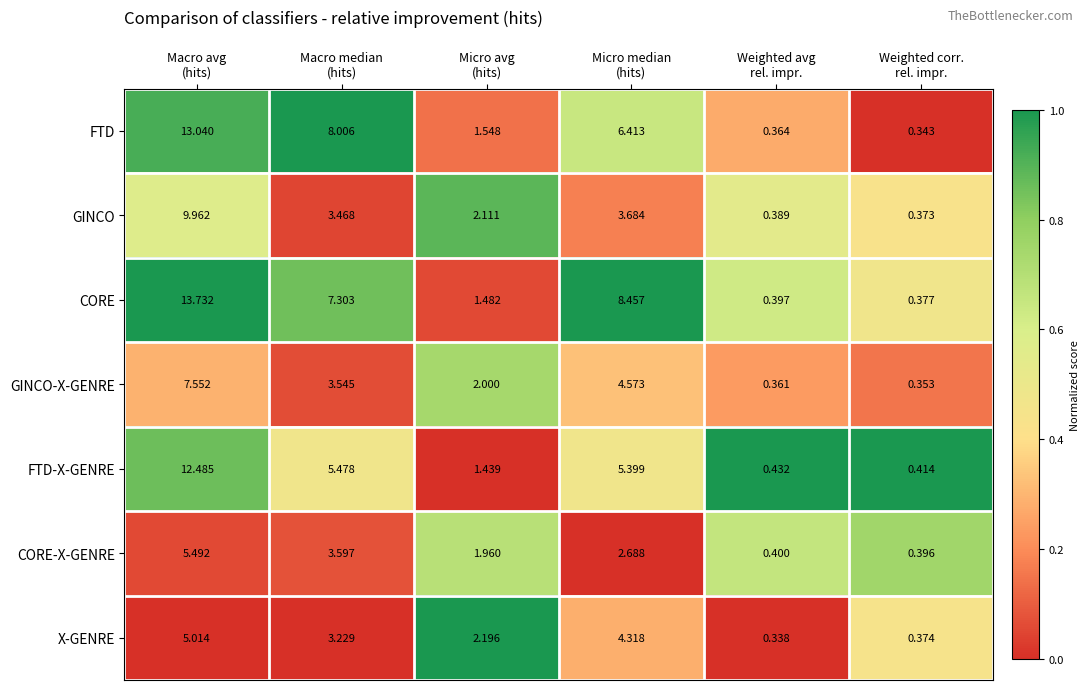

Rank the series by their maximum value, from lowest to highest.

X-GENRE, CORE-X-GENRE, GINCO-X-GENRE, GINCO, FTD-X-GENRE, FTD, CORE